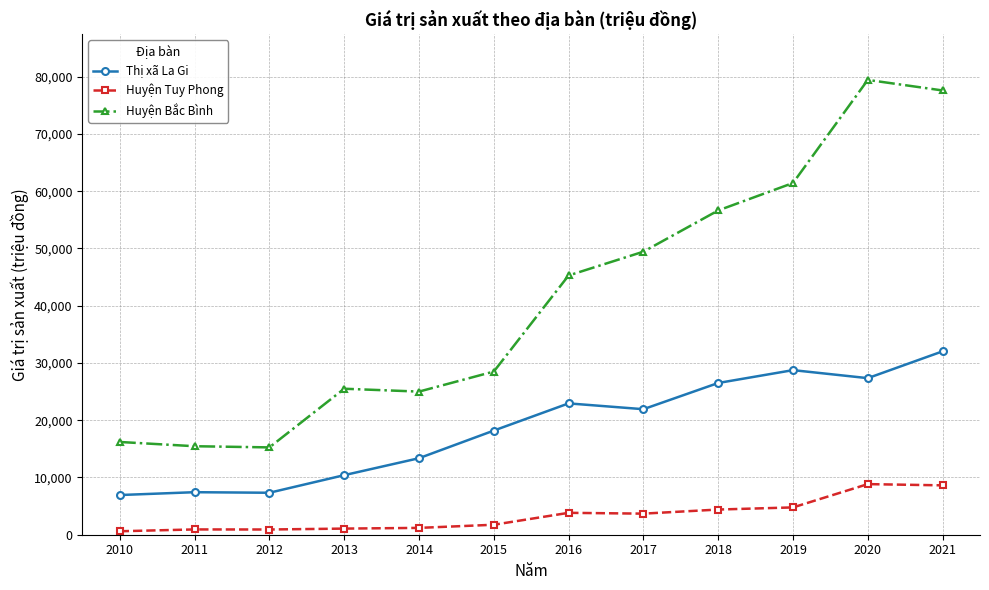

What is the lowest value of the Thị xã La Gi series?

6932.0